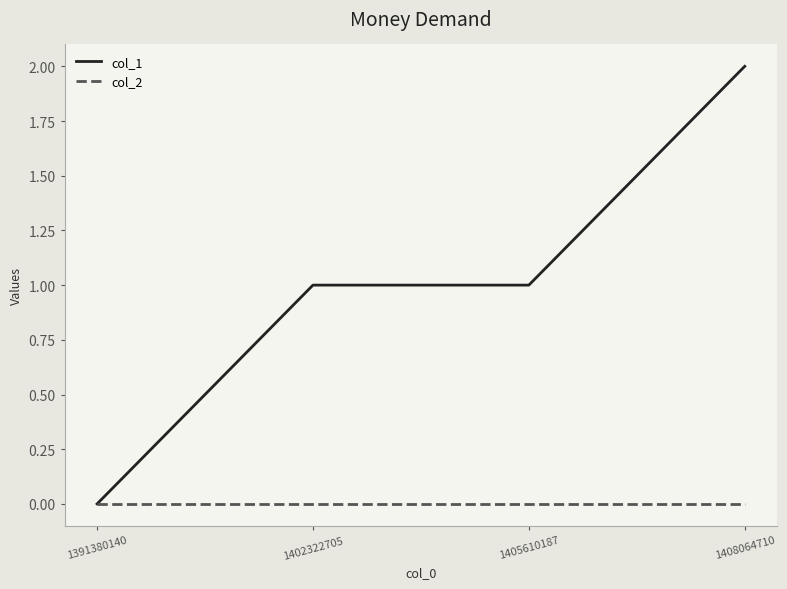

What is the greatest value displayed?

2